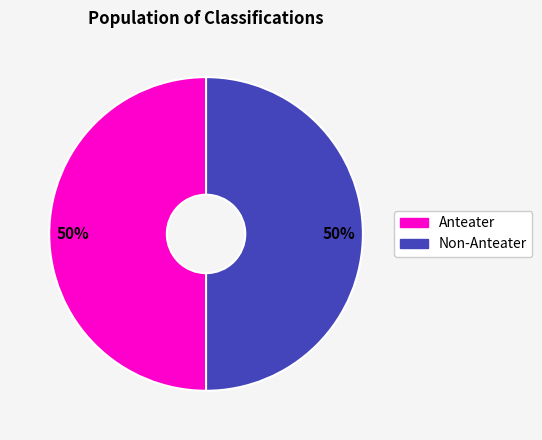

Combined, do Anteater and Non-Anteater account for over 50%?

Yes